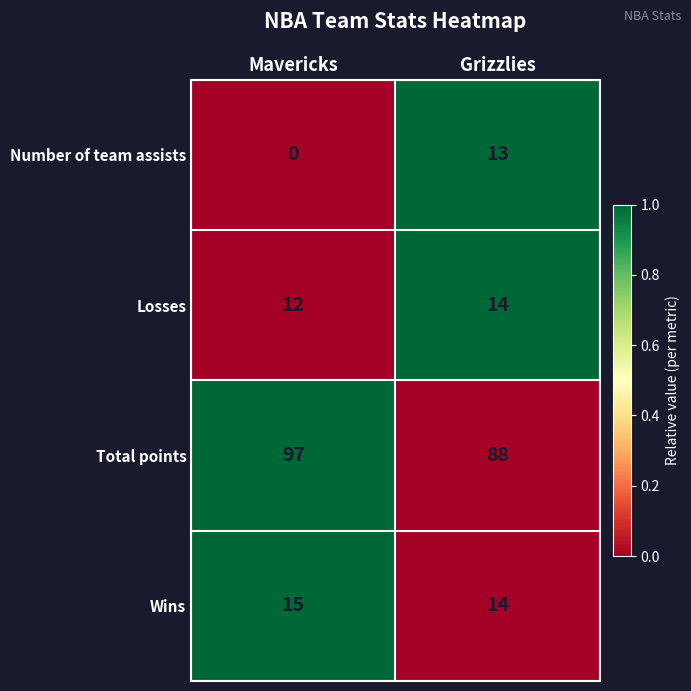

Reading left to right, list all the values displayed in this chart.

Number of team assists: Mavericks=0	Grizzlies=13
Losses: Mavericks=12	Grizzlies=14
Total points: Mavericks=97	Grizzlies=88
Wins: Mavericks=15	Grizzlies=14